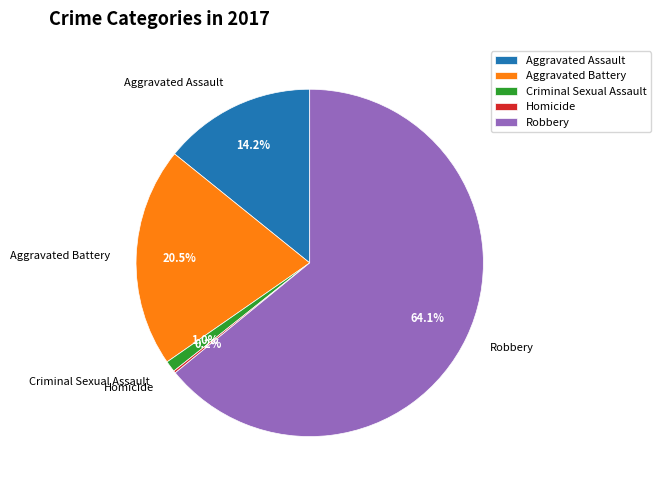

To the nearest percent, what percentage of the pie is Robbery?

64%